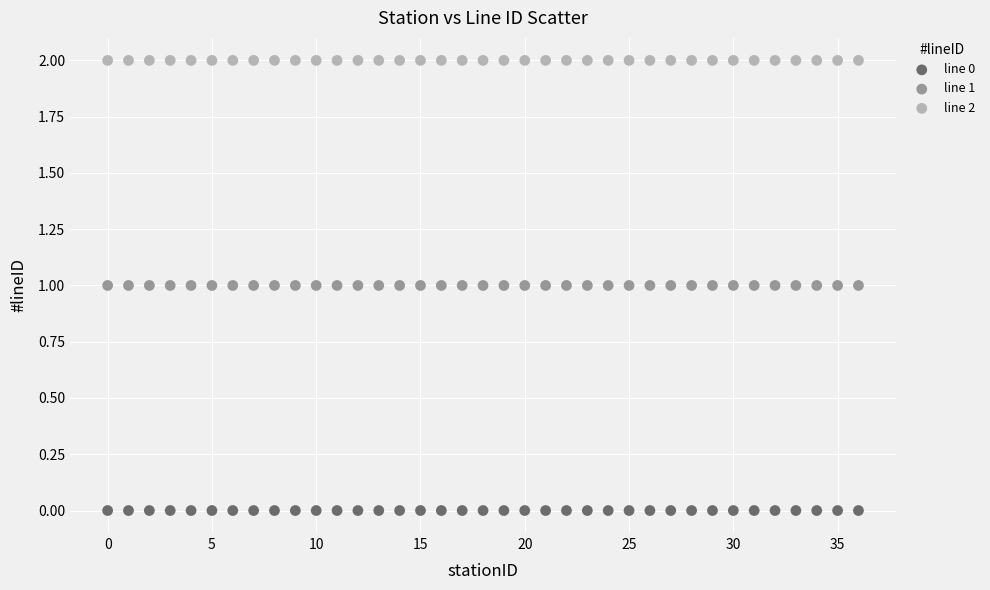

Which series contains the lowest Y value?

line 0